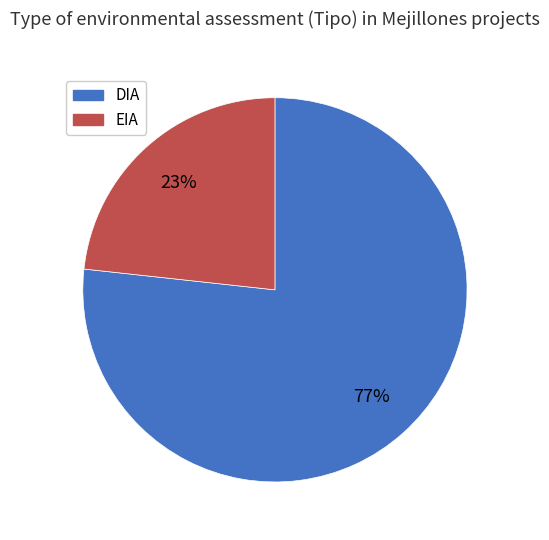

Count the number of slices in the pie.

2